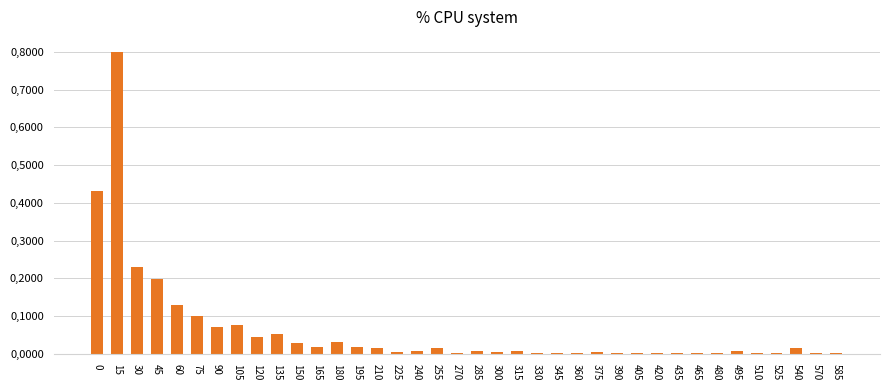

Which category has the lowest value across all series?

270